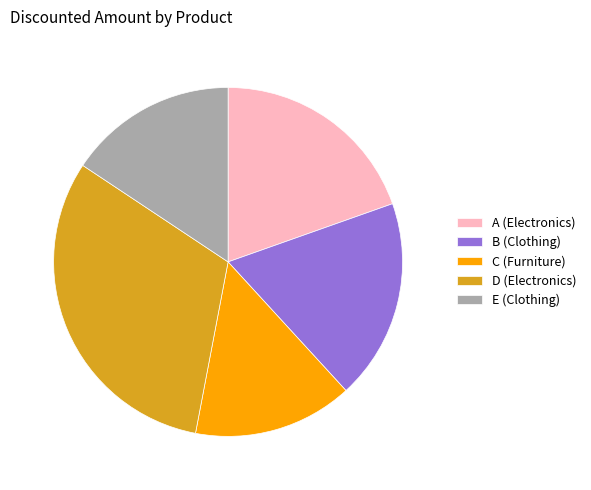

What is the ratio of the value at C (Furniture) to the value at D (Electronics)?

0.5